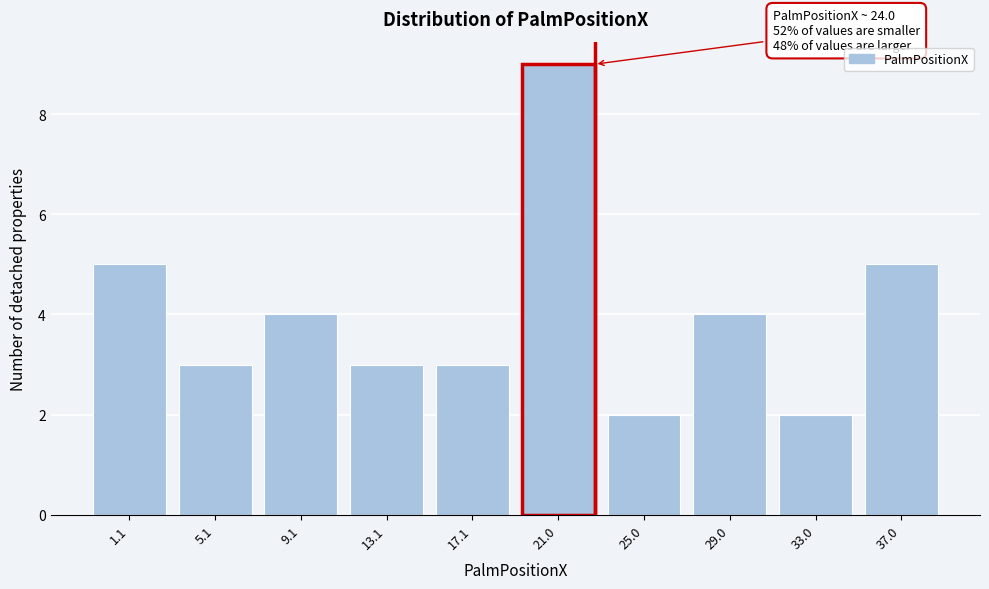

Reading right to left, list all the values displayed in this chart.

37.0=5	33.0=2	29.0=4	25.0=2	21.0=9	17.1=3	13.1=3	9.1=4	5.1=3	1.1=5